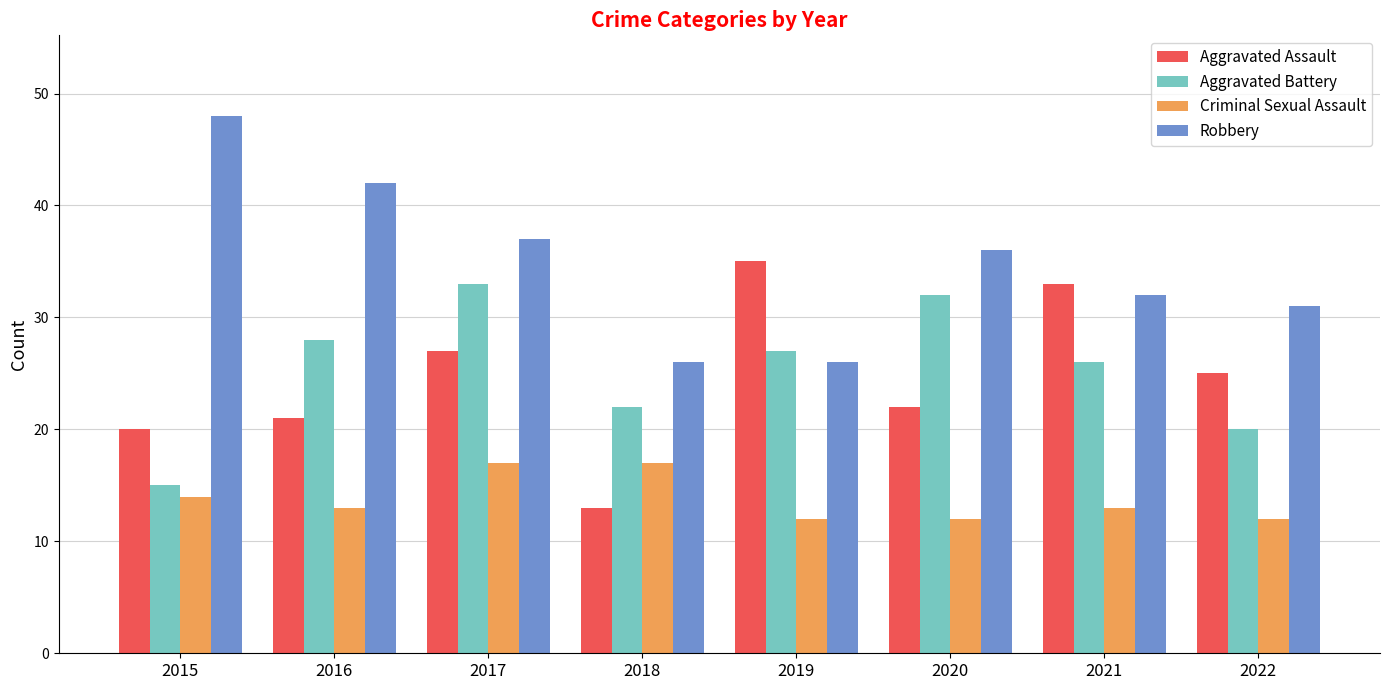

What is the sum of all Aggravated Assault values?

196